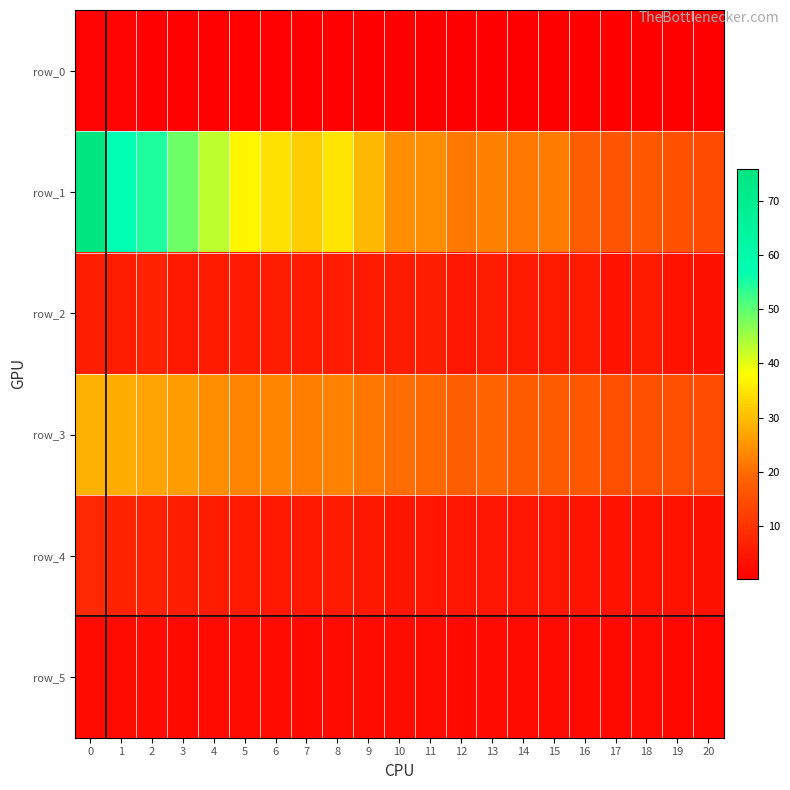

What is the difference between the maximum and minimum values in the row_3 series?

14.1